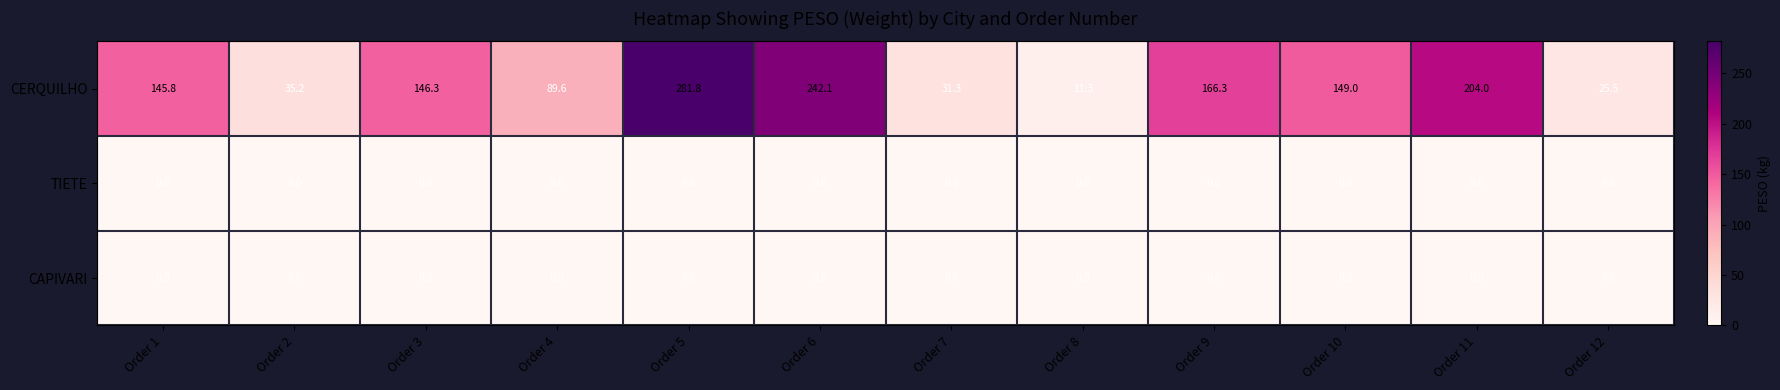

At which label does CERQUILHO reach its minimum?

Order 8